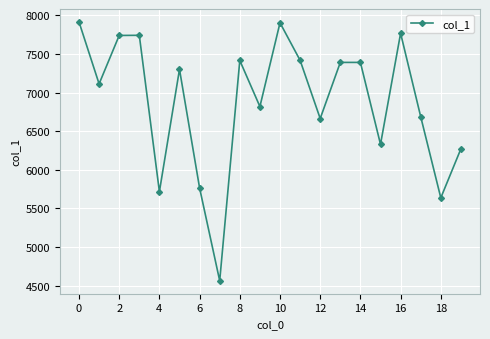

What is the value of the 16th point from the left?

6329